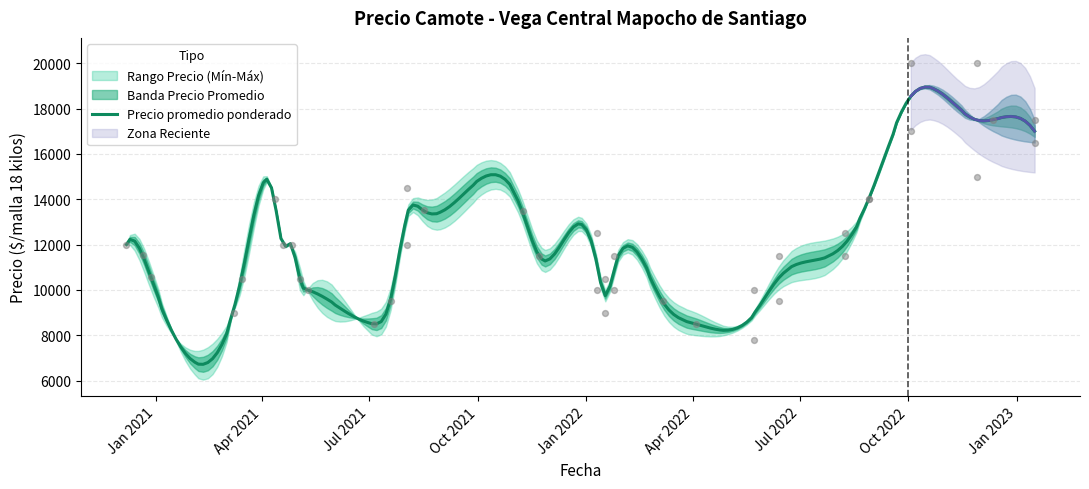

What is the minimum value for Precio promedio ponderado?

6714.6